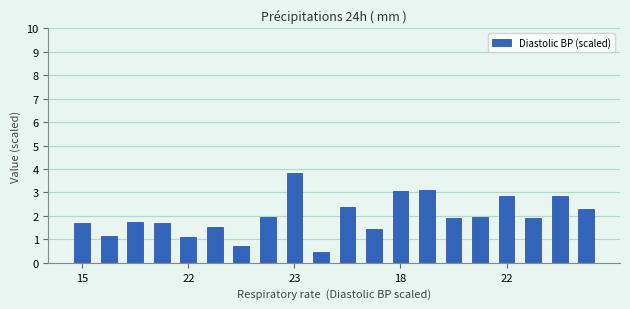

What is the smallest value displayed?

0.5